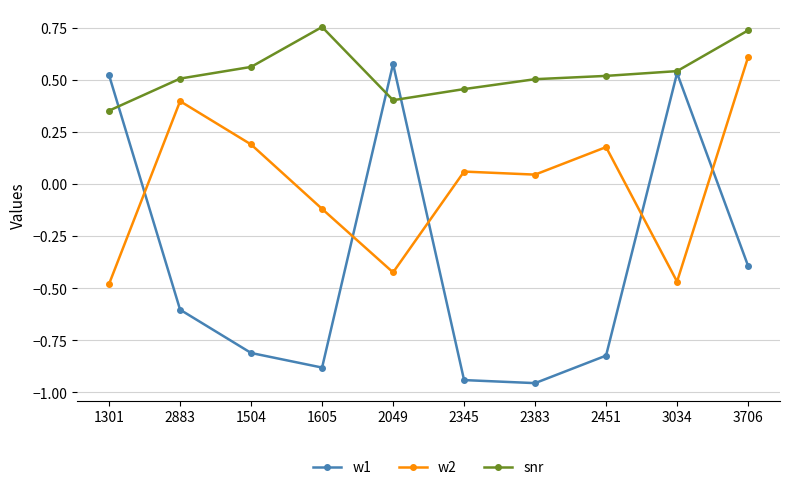

Which series changed the most between 2049 and 3034?

snr